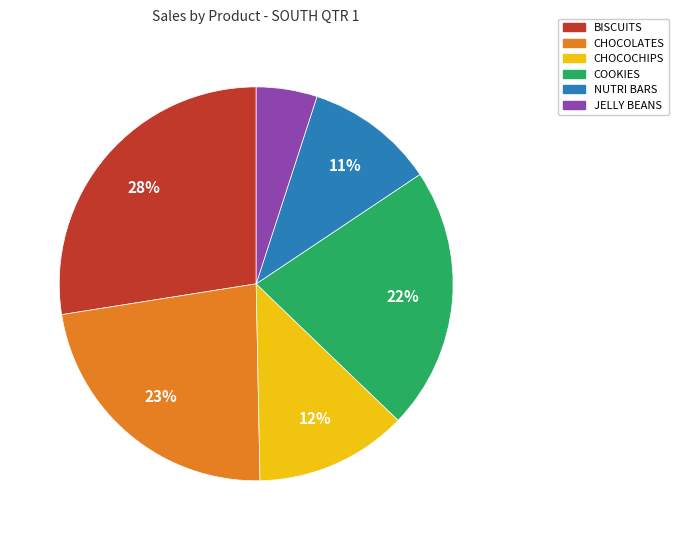

Between JELLY BEANS and COOKIES, which is larger?

COOKIES